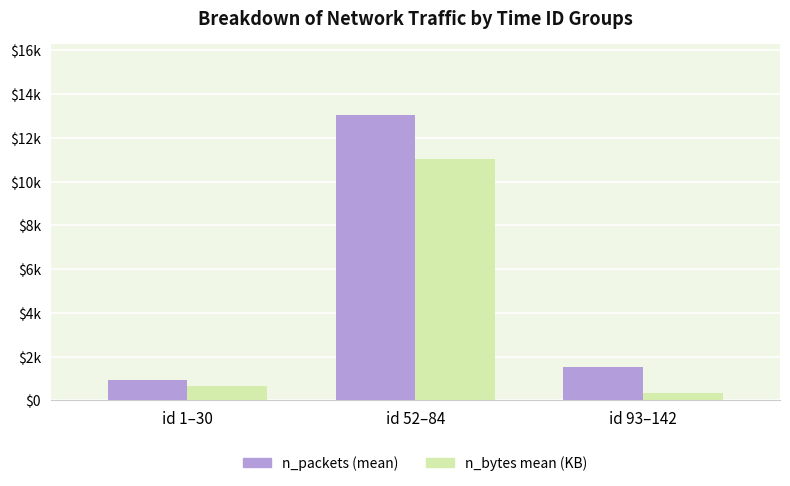

What are all the series names shown in the legend?

n_packets (mean), n_bytes mean (KB)